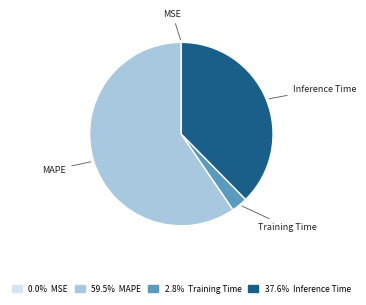

Is there a majority slice in this chart?

Yes